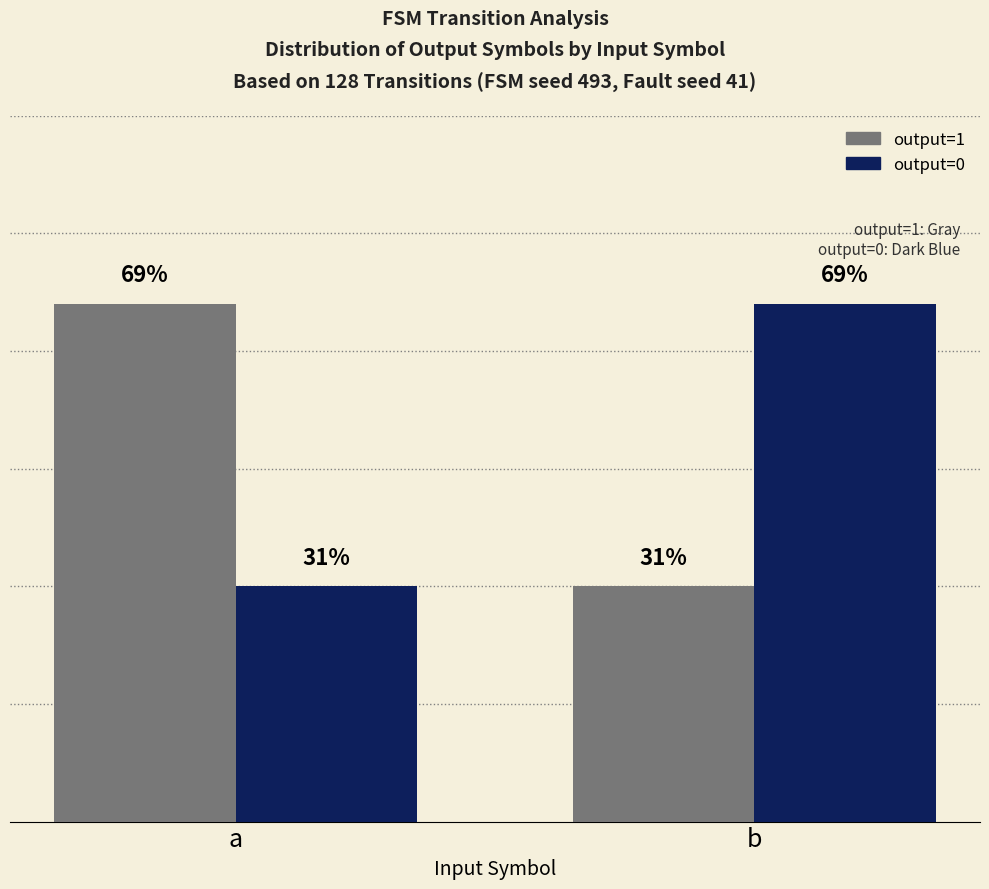

Reading right to left, what are all the values shown in this chart?

output=1: b=20	a=44
output=0: b=44	a=20